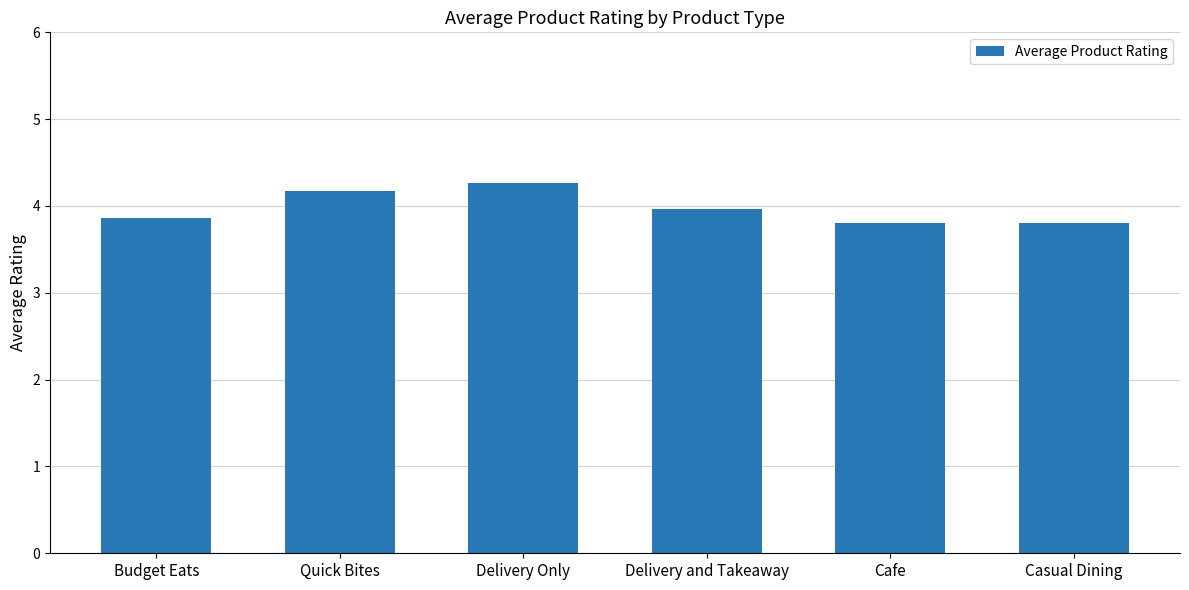

What is the label of the 1st bar from the right?

Casual Dining